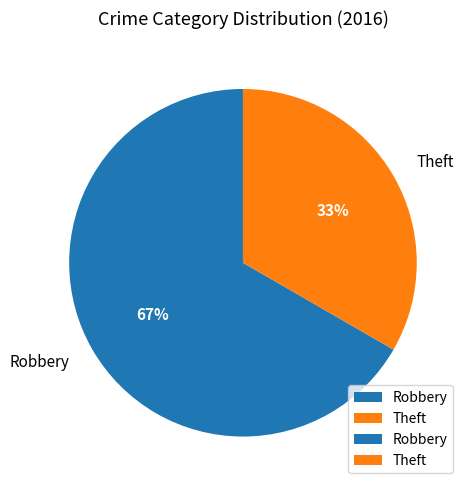

Is there a majority slice in this chart?

Yes